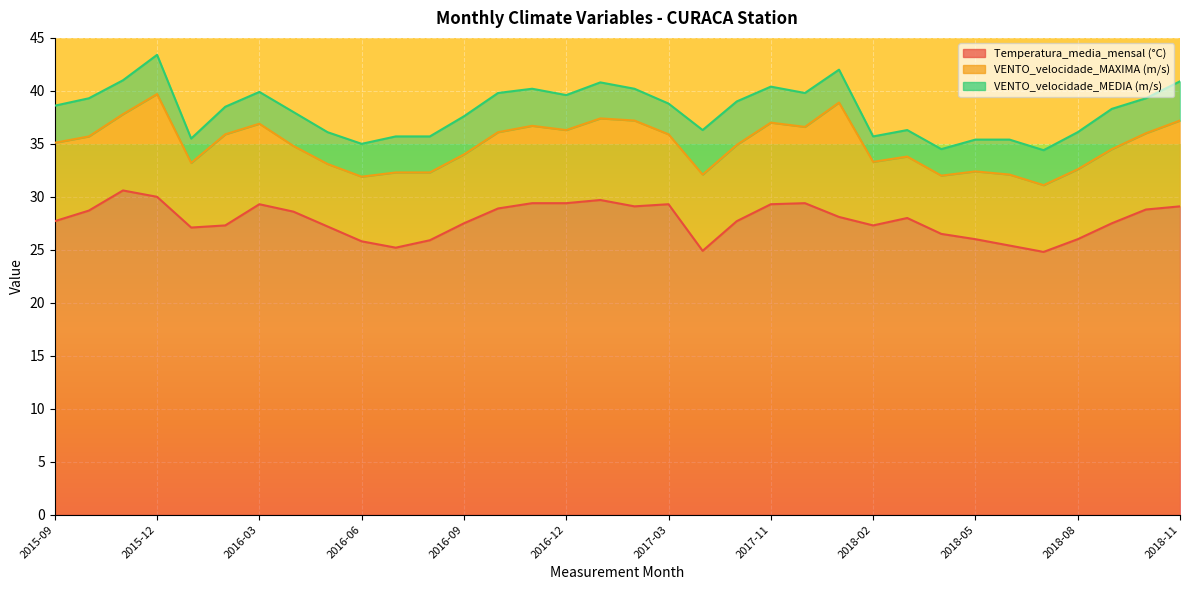

List the series in order of their peak value, highest first.

Temperatura_media_mensal_auto_Celsius, VENTO_velocidade_MAXIMA_mensal_auto_em_m, VENTO_velocidade_MEDIA_mensal_auto_em_m